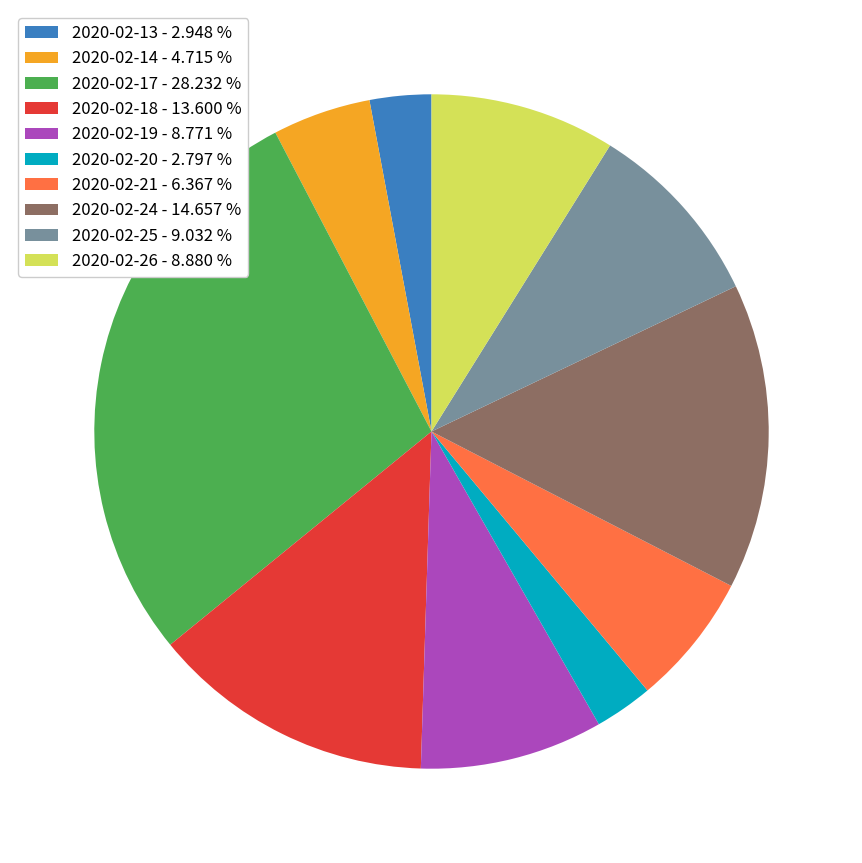

Is there any slice that represents more than half of the pie?

No